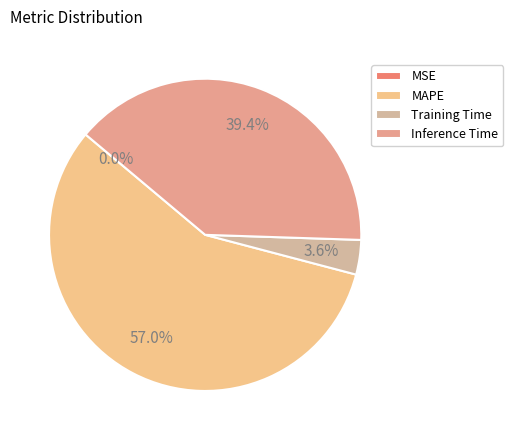

To the nearest percent, what is the difference between the MSE and MAPE slice percentages?

57%